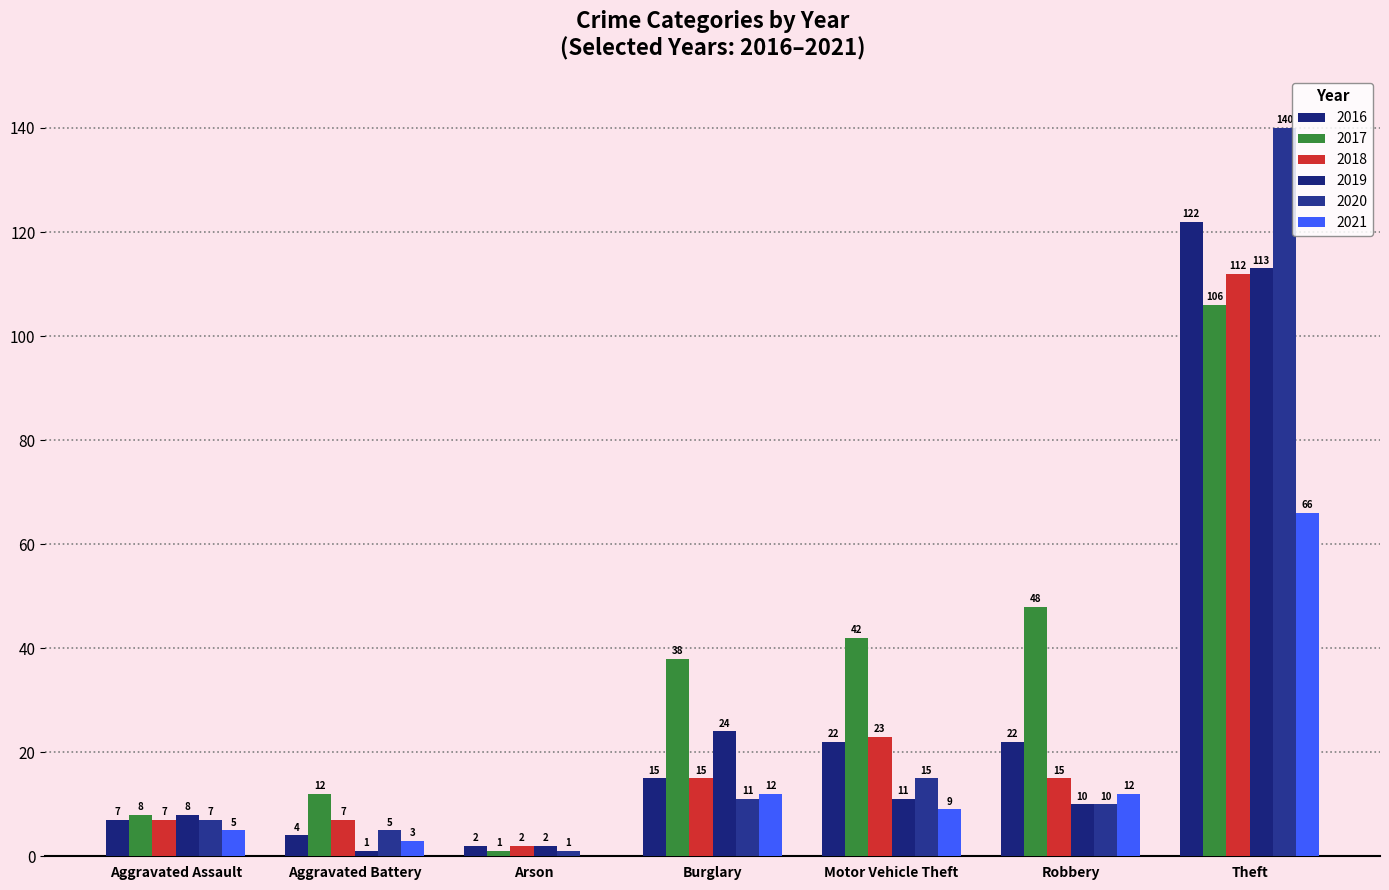

Are the bars horizontal?

No